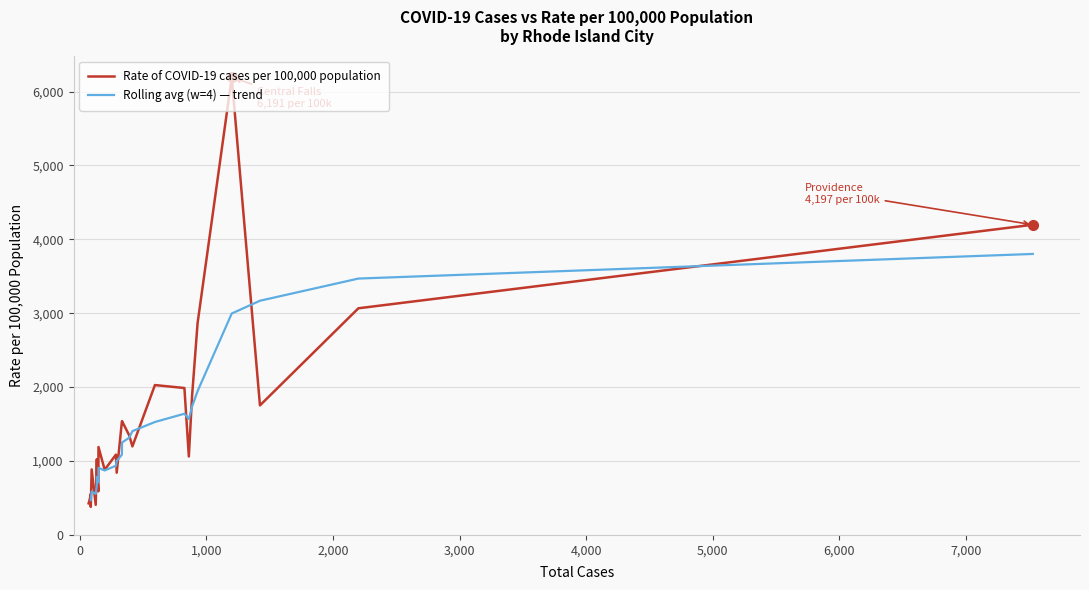

True or false: Total cases has more than 0 interior local peaks.

True